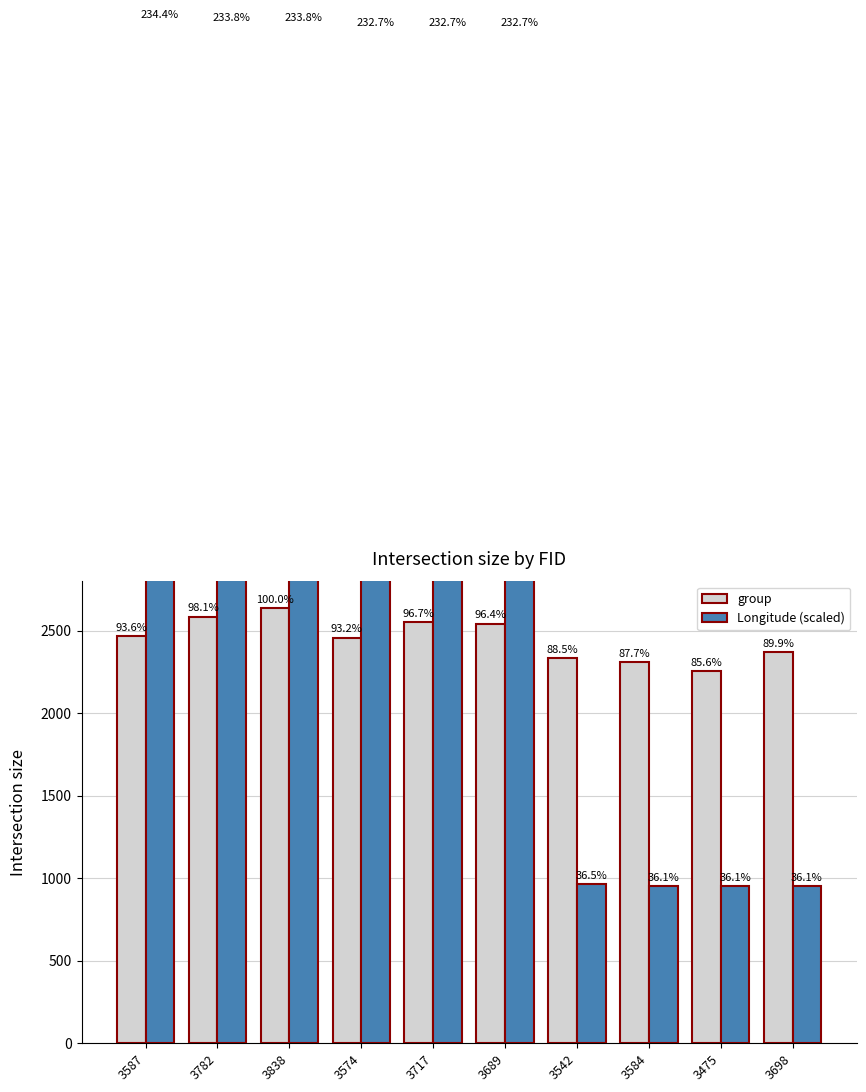

What position from the left is 3782?

2